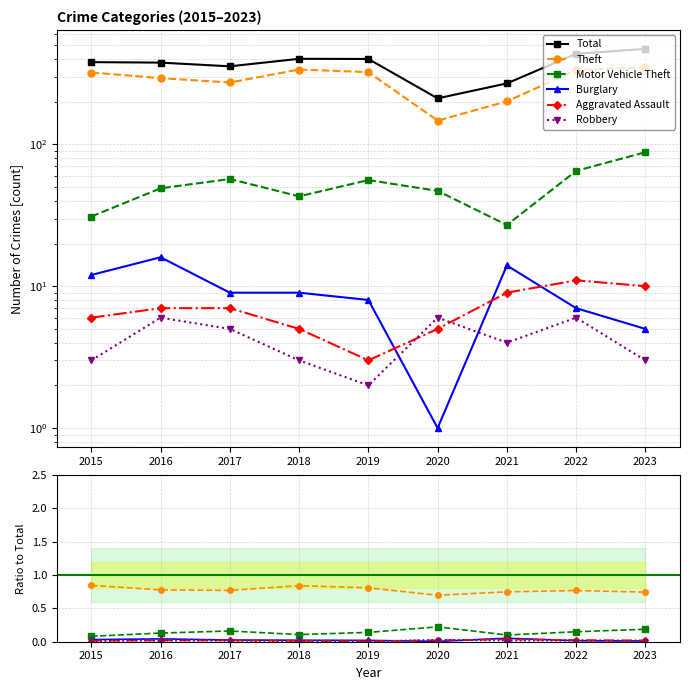

True or false: Aggravated Assault and Total intersect in this chart.

False